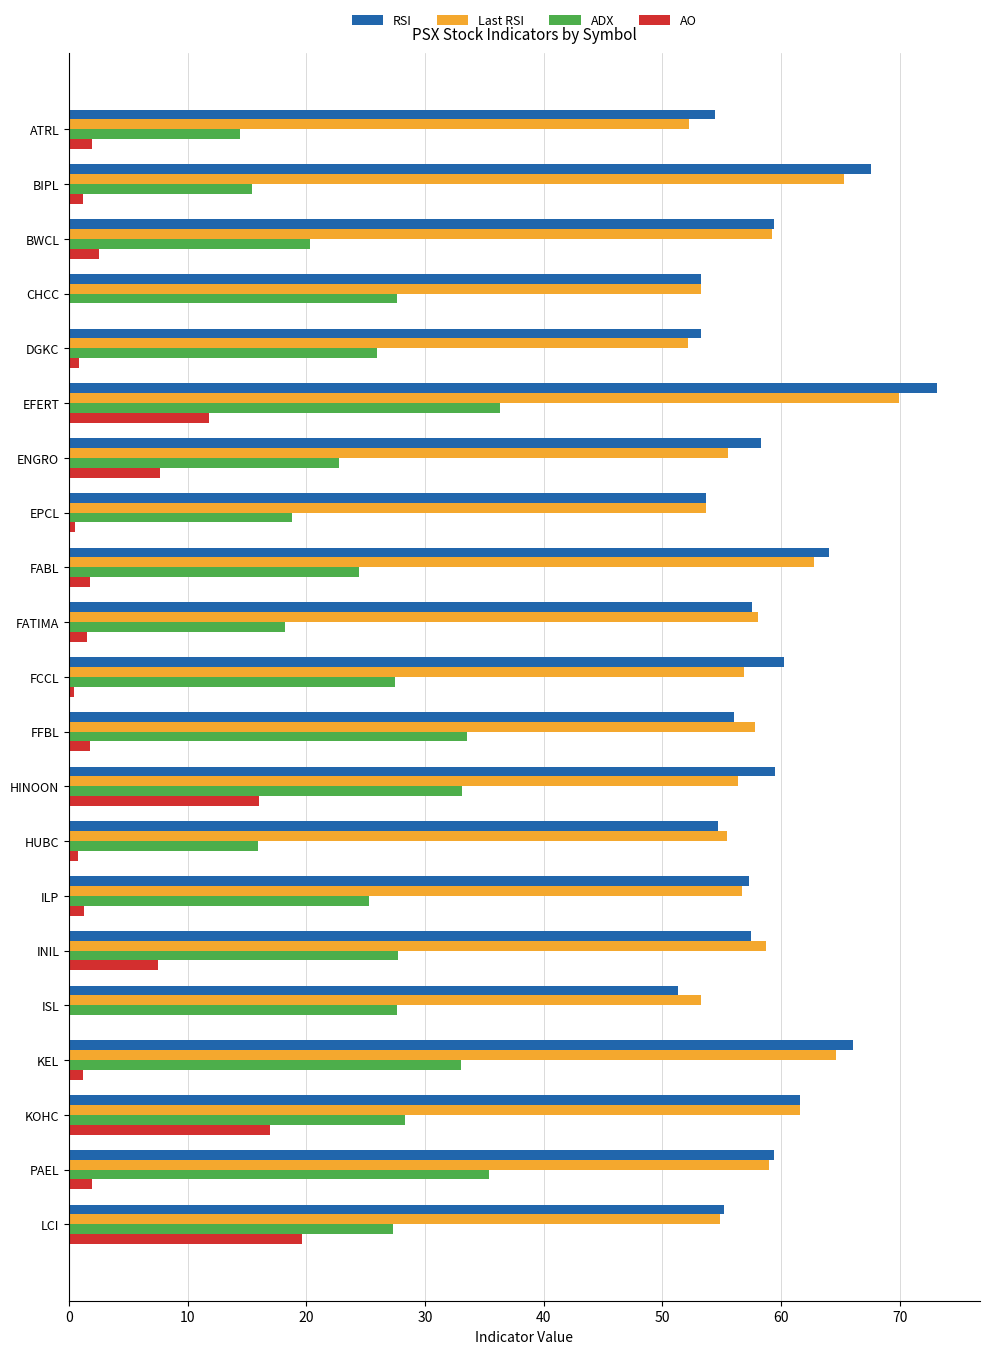

What is the sum of all Last RSI values?

1217.2